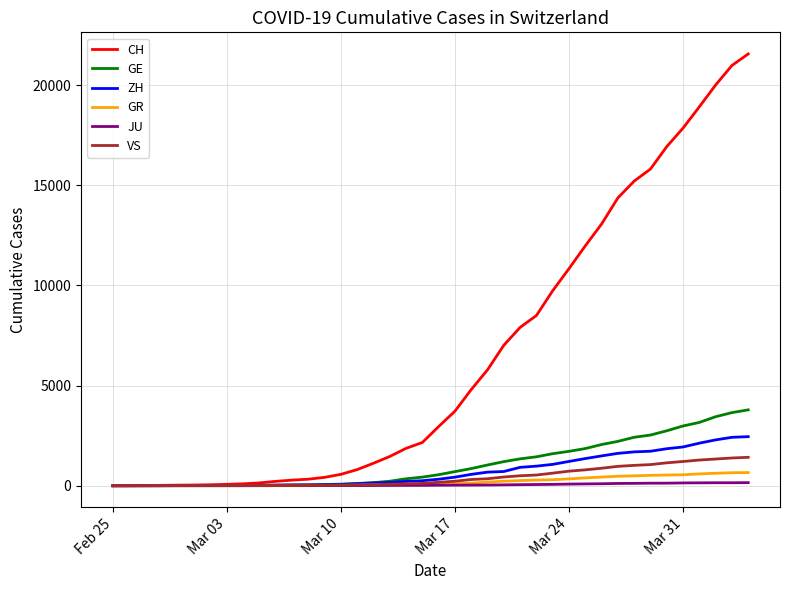

What is the maximum value shown in the chart?

21554